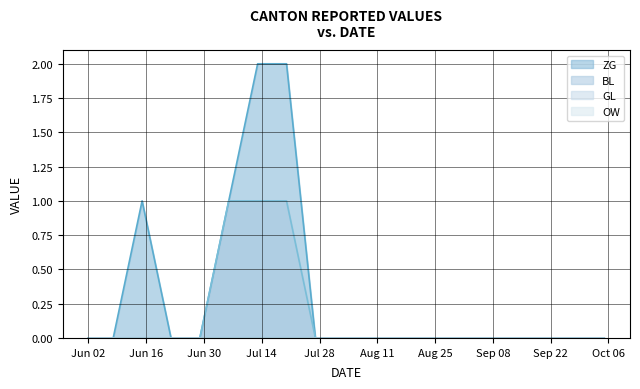

What is the greatest value displayed?

2